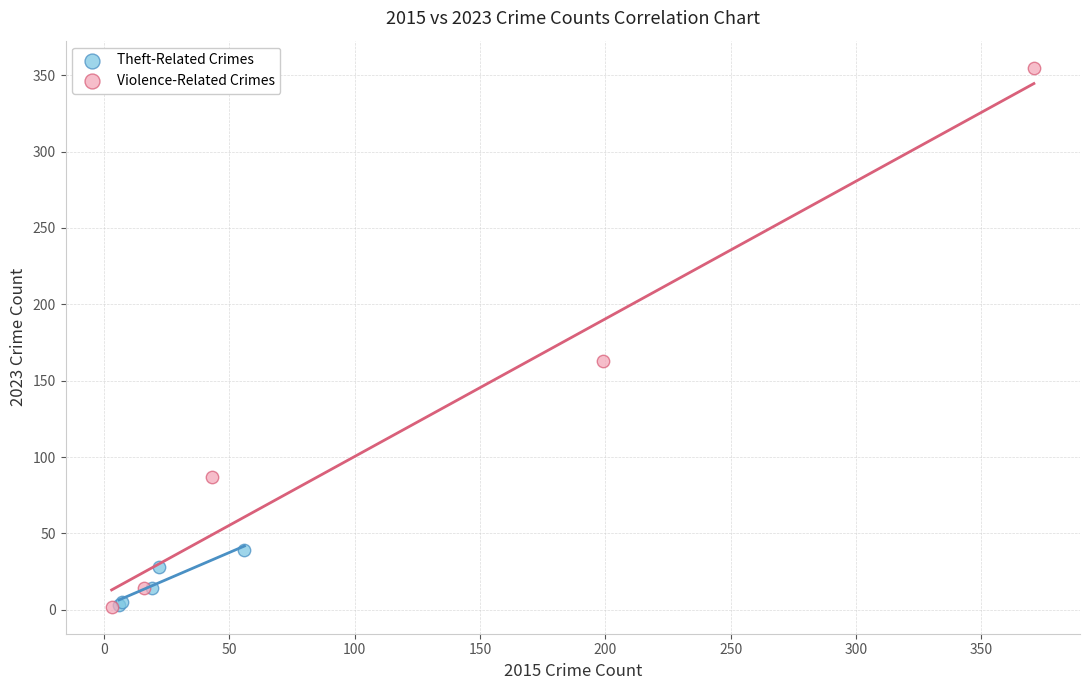

Which series contains the highest Y value?

Violence-Related Crimes